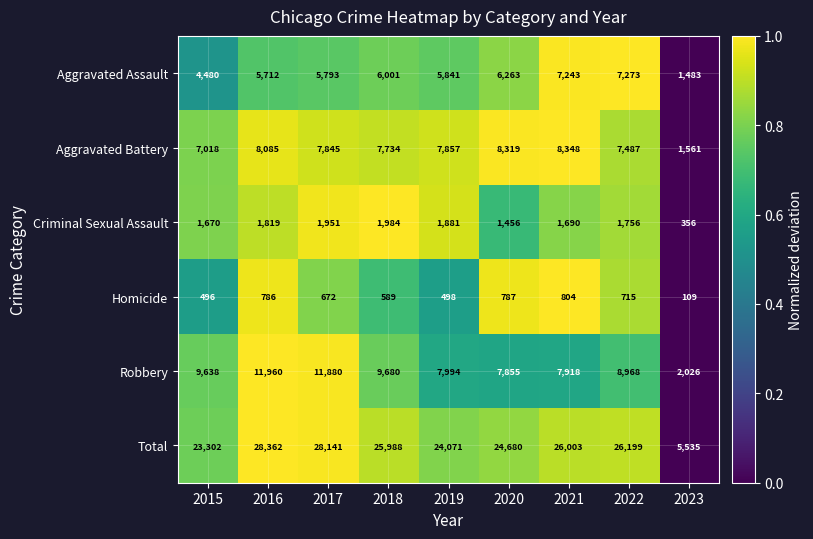

What is the spread (max minus min) of values at 2015?

22806